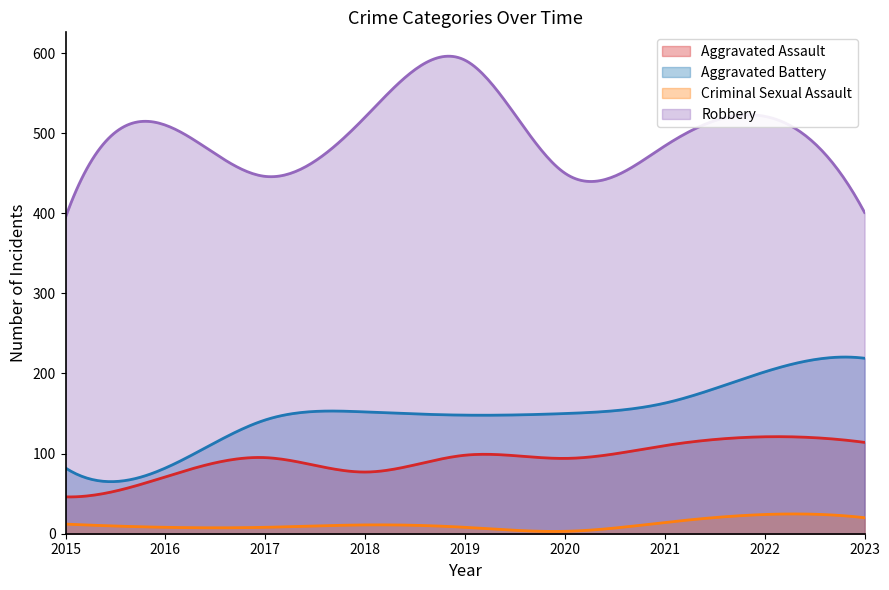

True or false: Robbery and Aggravated Battery cross at least once.

False